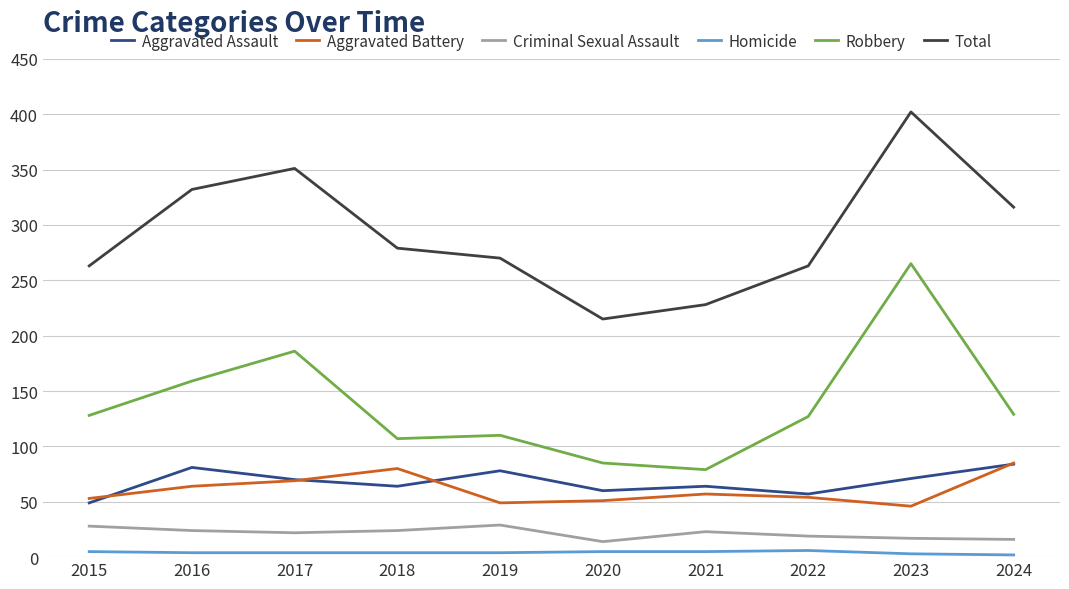

What is the spread (max minus min) of values at 2021?

223